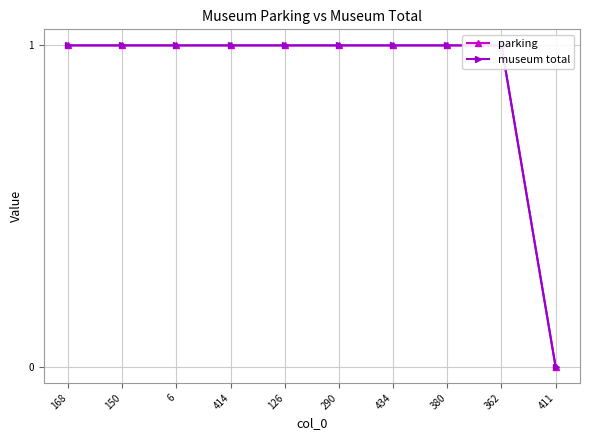

Between 126 and 290, which series saw the biggest shift?

parking